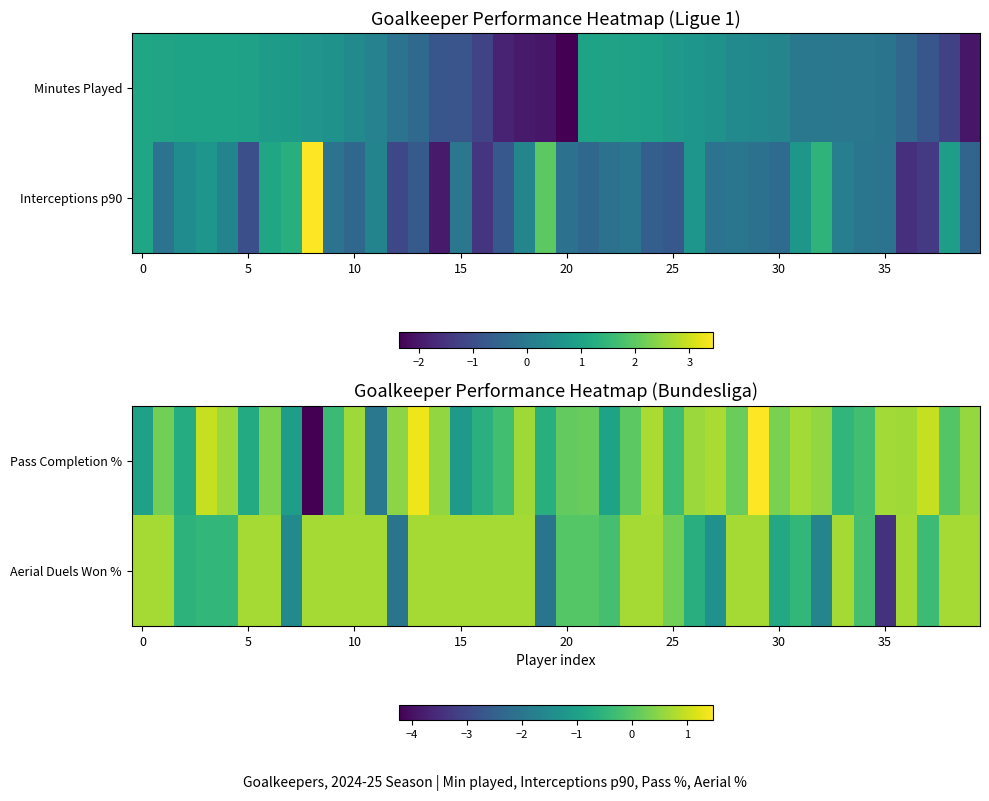

True or false: Pass Completion % has a value of 0.7 at 35.

True